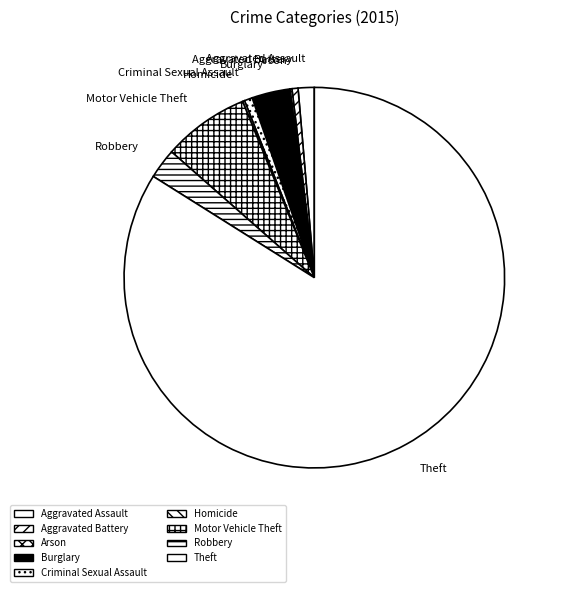

What is the ratio of the value at Theft to the value at Burglary?

25.8